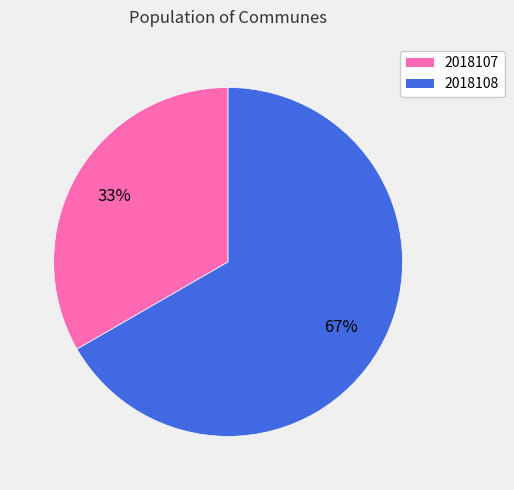

True or false: 2018107 accounts for 40% of the total.

False